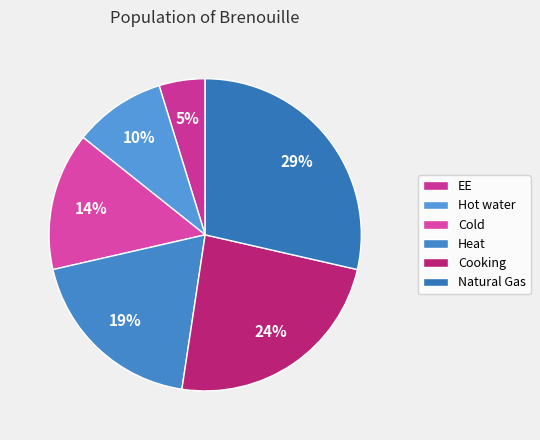

True or false: Cooking accounts for 38% of the total.

False